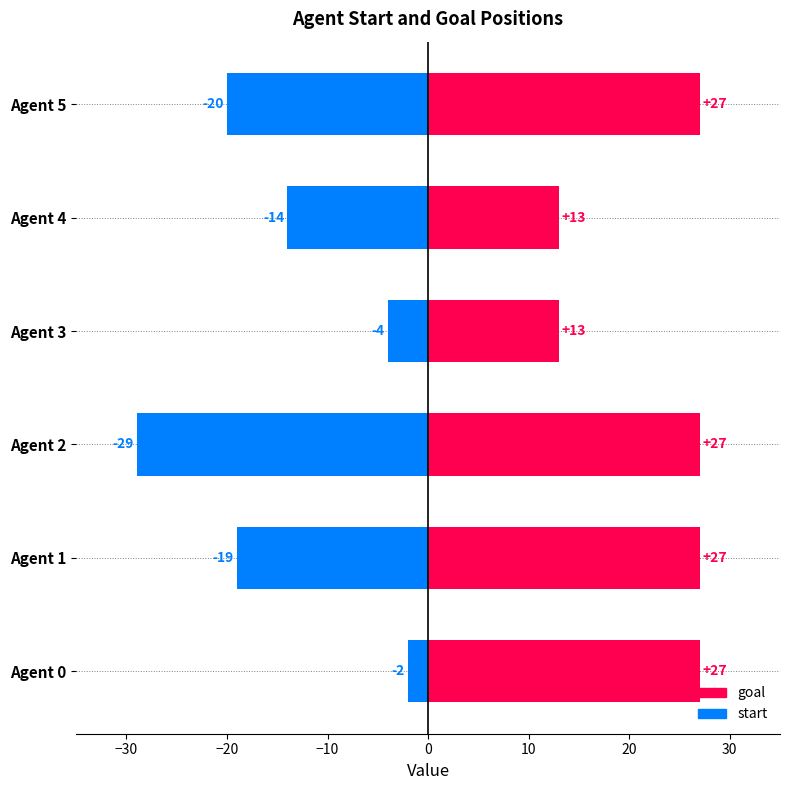

Count the number of categories in the chart.

6